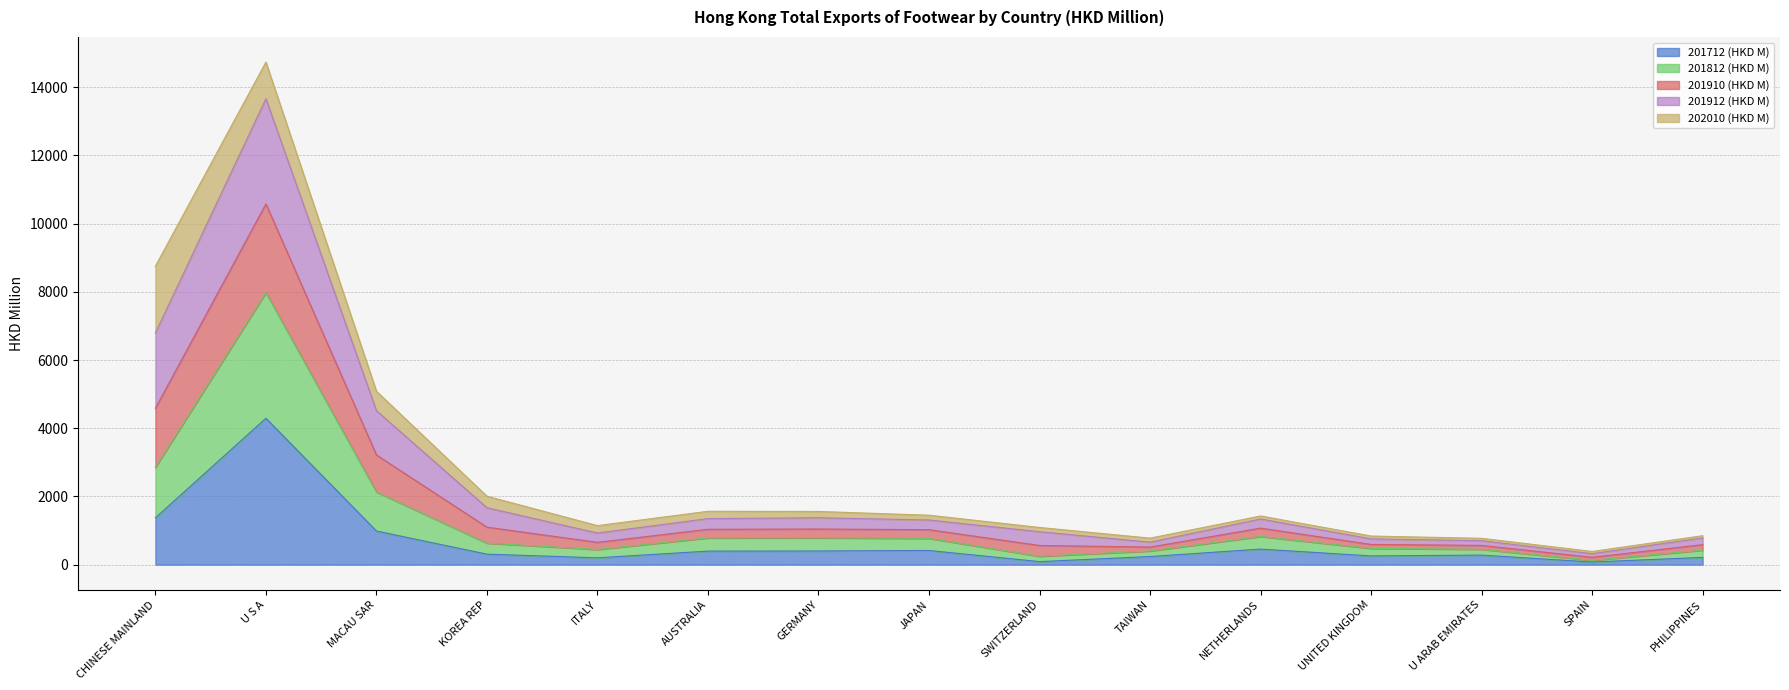

The 201712 (HKD M) series shows 455.3 at NETHERLANDS. True or false?

True